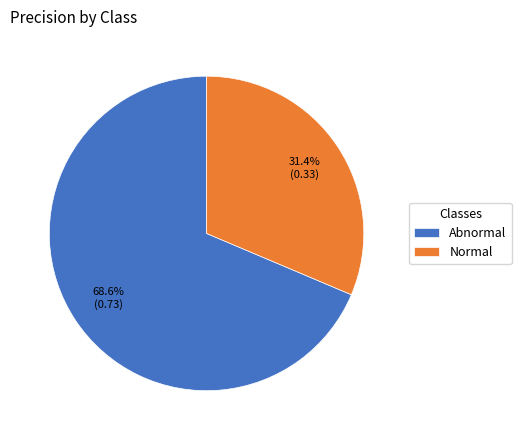

What percentage is the Normal slice, to the nearest percent?

31%